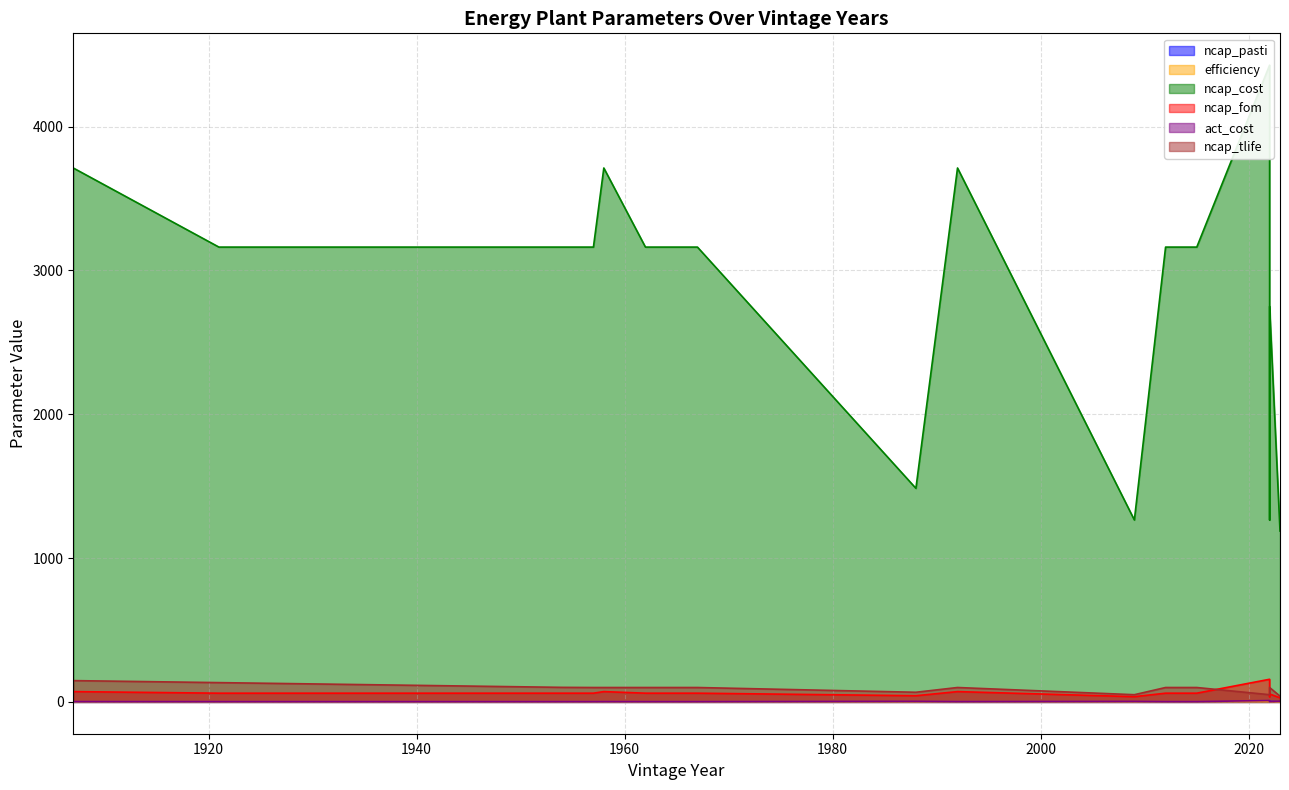

At which label is ncap_pasti closest to 1?

2023